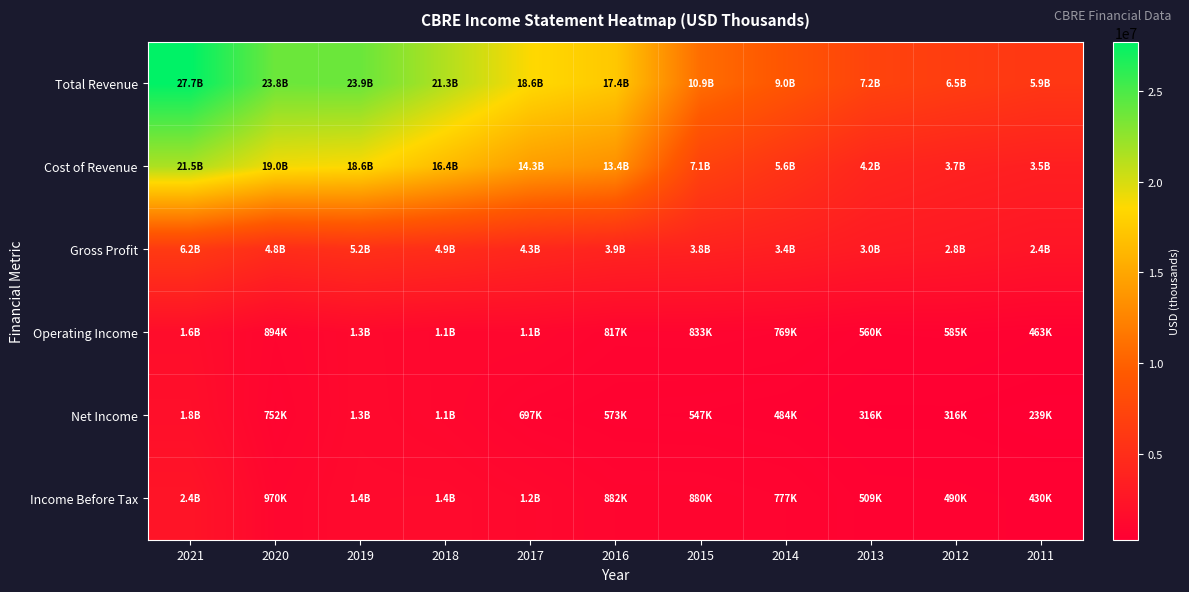

Reading right to left, extract all data points from this chart.

Total Revenue: 2011=5905400	2012=6514100	2013=7184800	2014=9049900	2015=10855800	2016=17369100	2017=18628800	2018=21340100	2019=23894100	2020=23826200	2021=27746000
Cost of Revenue: 2011=3457100	2012=3742500	2013=4189400	2014=5611300	2015=7082900	2016=13420900	2017=14305100	2018=16449200	2019=18646000	2020=18990400	2021=21530800
Gross Profit: 2011=2448300	2012=2771600	2013=2995400	2014=3438700	2015=3772900	2016=3948200	2017=4323700	2018=4890900	2019=5248100	2020=4835800	2021=6215200
Operating Income: 2011=462900	2012=585100	2013=559800	2014=769200	2015=833300	2016=816800	2017=1078700	2018=1060000	2019=1257300	2020=894200	2021=1637500
Net Income: 2011=239200	2012=315600	2013=316500	2014=484500	2015=547100	2016=573100	2017=697100	2018=1063200	2019=1282400	2020=752000	2021=1836600
Income Before Tax: 2011=429500	2012=489500	2013=509000	2014=777300	2015=879700	2016=882100	2017=1171300	2018=1379000	2019=1361300	2020=970000	2021=2409400